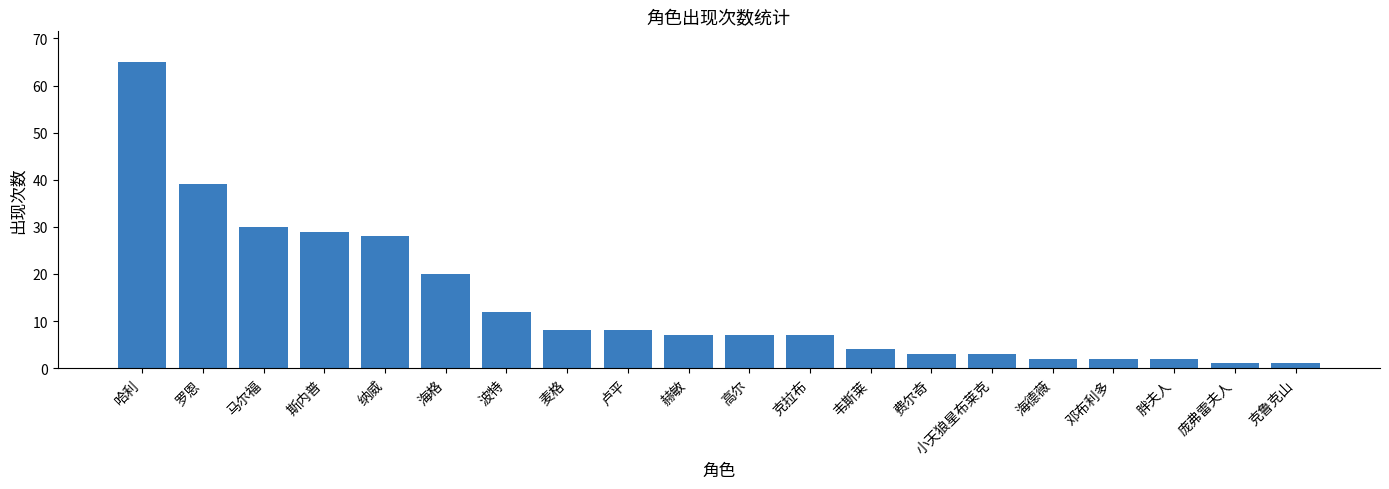

At which label does the data first exceed 7?

哈利